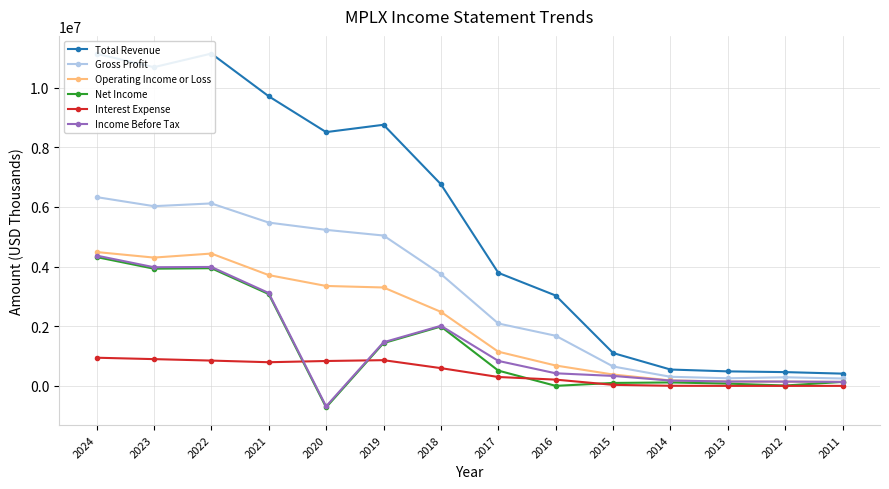

What is the minimum value for Income Before Tax?

-685000